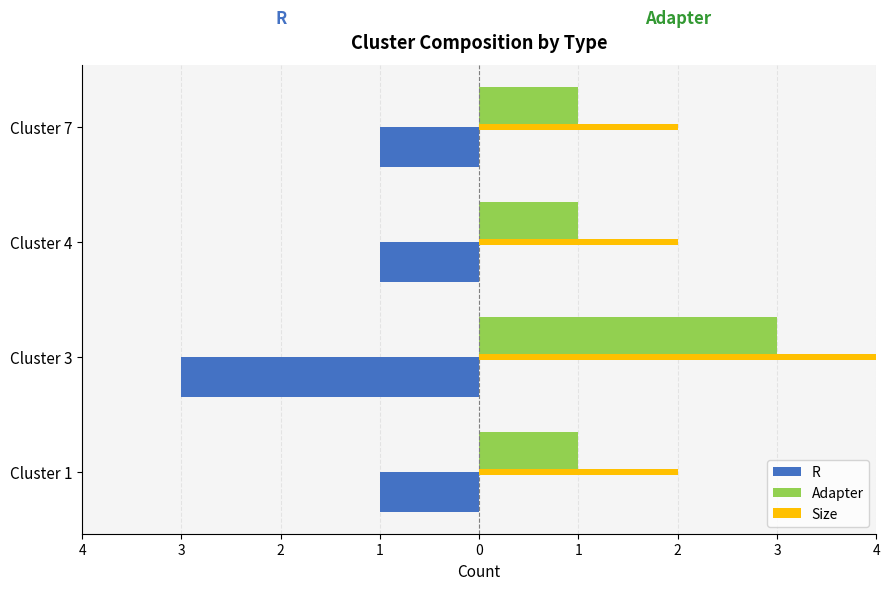

At which category is the sum across all series the highest?

Cluster 3